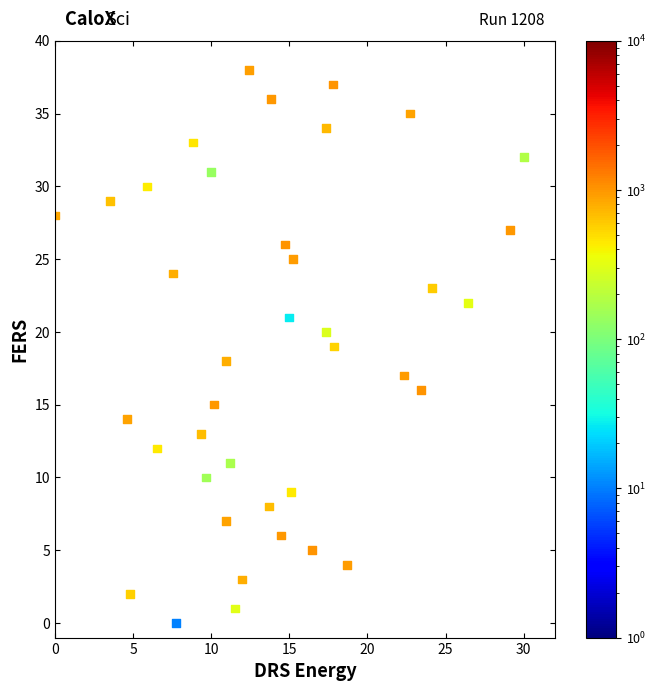

What is the range of Y values (max minus min)?

38